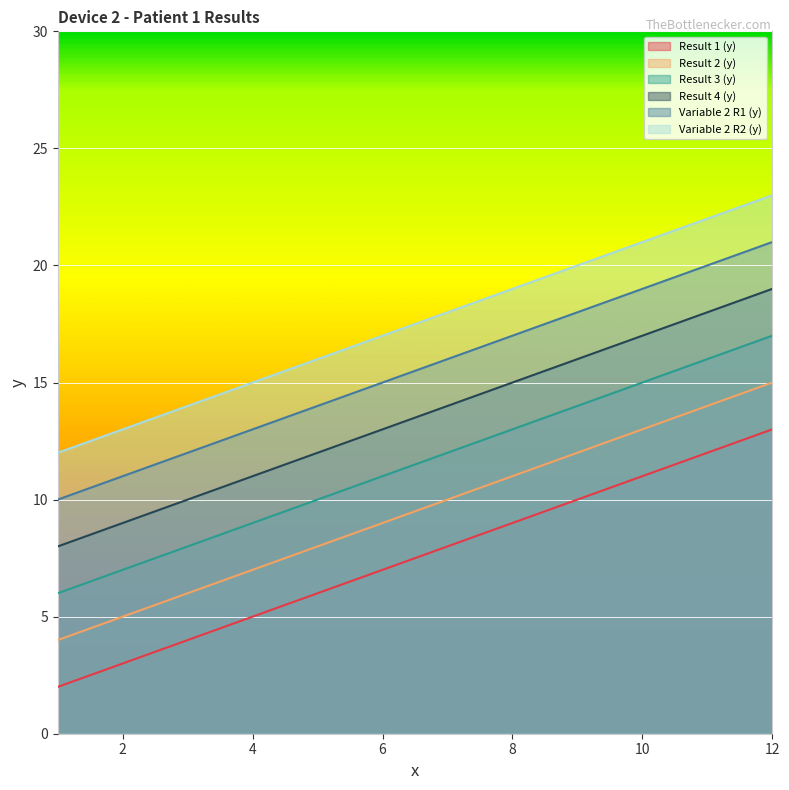

Reading right to left, list all the values displayed in this chart.

Result 1 (y): 13	12	11	10	9	8	7	6	5	4	3	2
Result 2 (y): 15	14	13	12	11	10	9	8	7	6	5	4
Result 3 (y): 17	16	15	14	13	12	11	10	9	8	7	6
Result 4 (y): 19	18	17	16	15	14	13	12	11	10	9	8
Variable 2 R1 (y): 21	20	19	18	17	16	15	14	13	12	11	10
Variable 2 R2 (y): 23	22	21	20	19	18	17	16	15	14	13	12